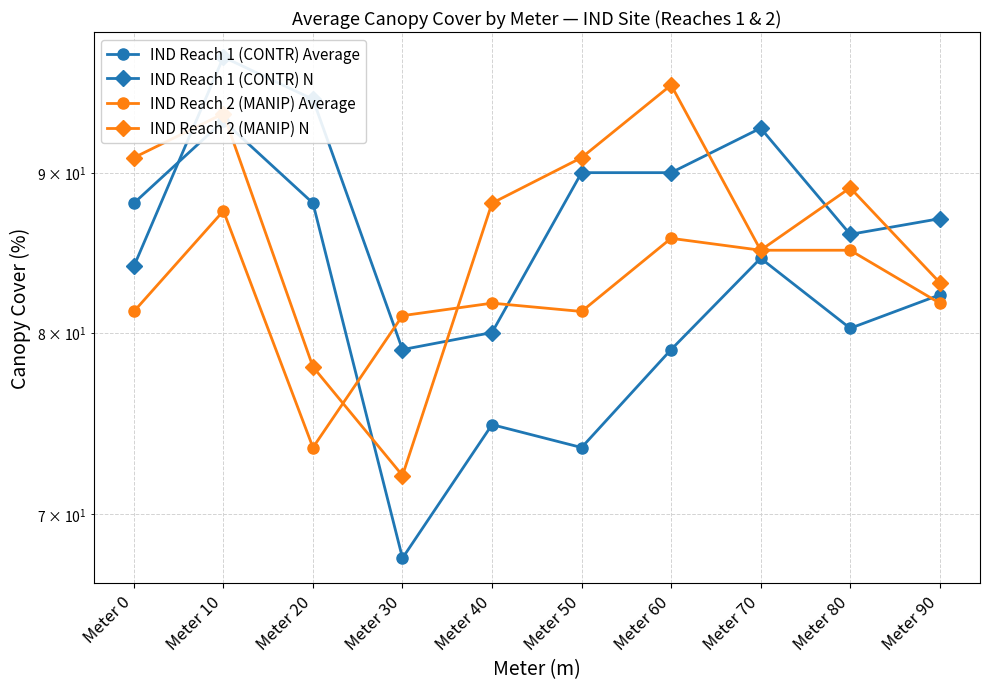

What is the value of the IND Reach 1 (CONTR) N point at the 10th from the left?

87.0